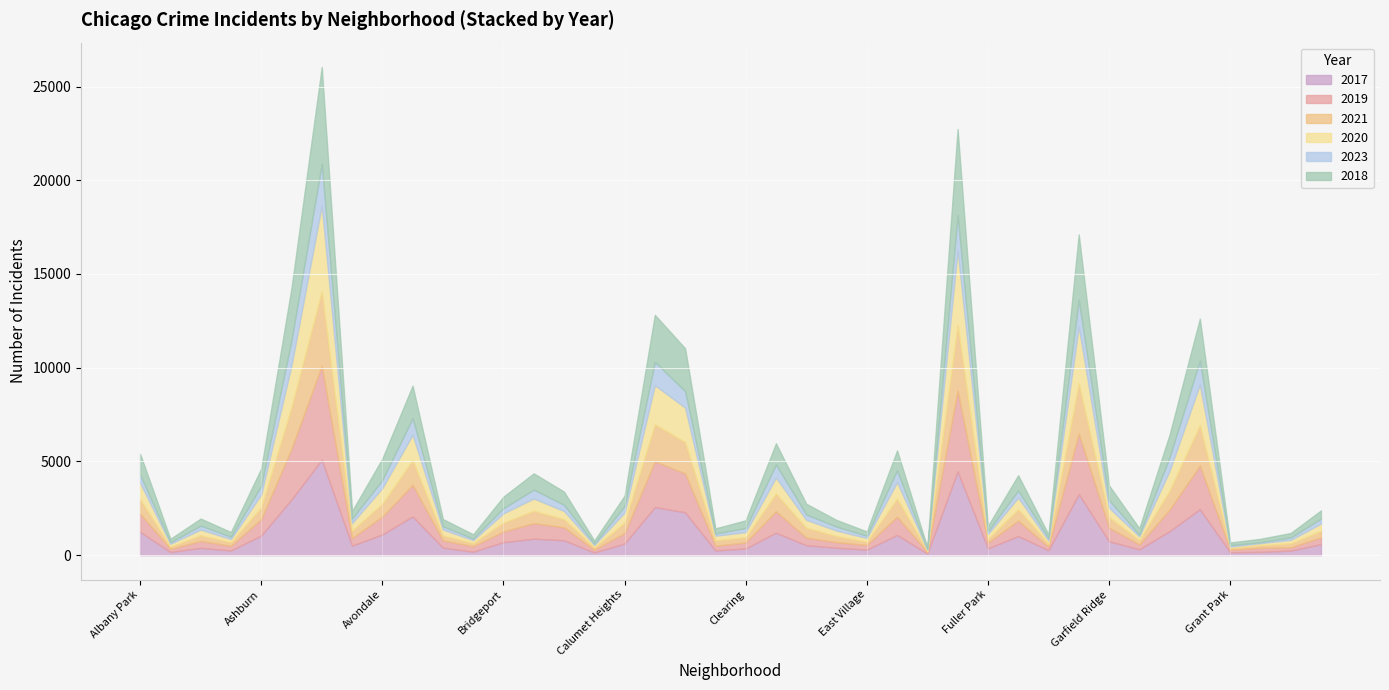

What is the label of the 20th point from the left?

Chinatown